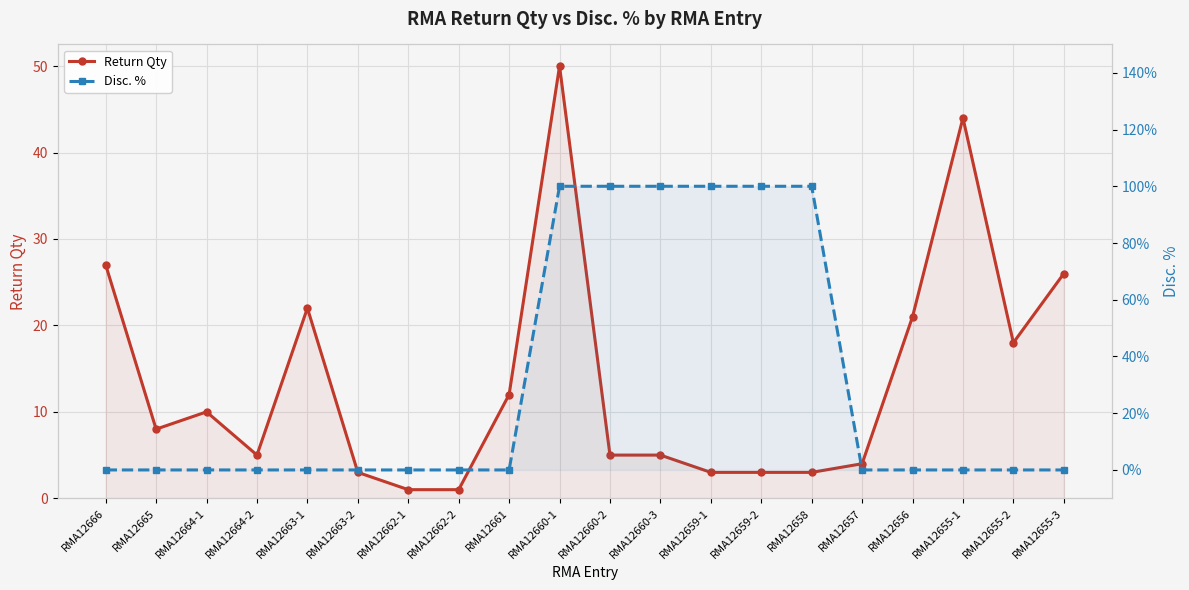

What position from the left is RMA12656?

17